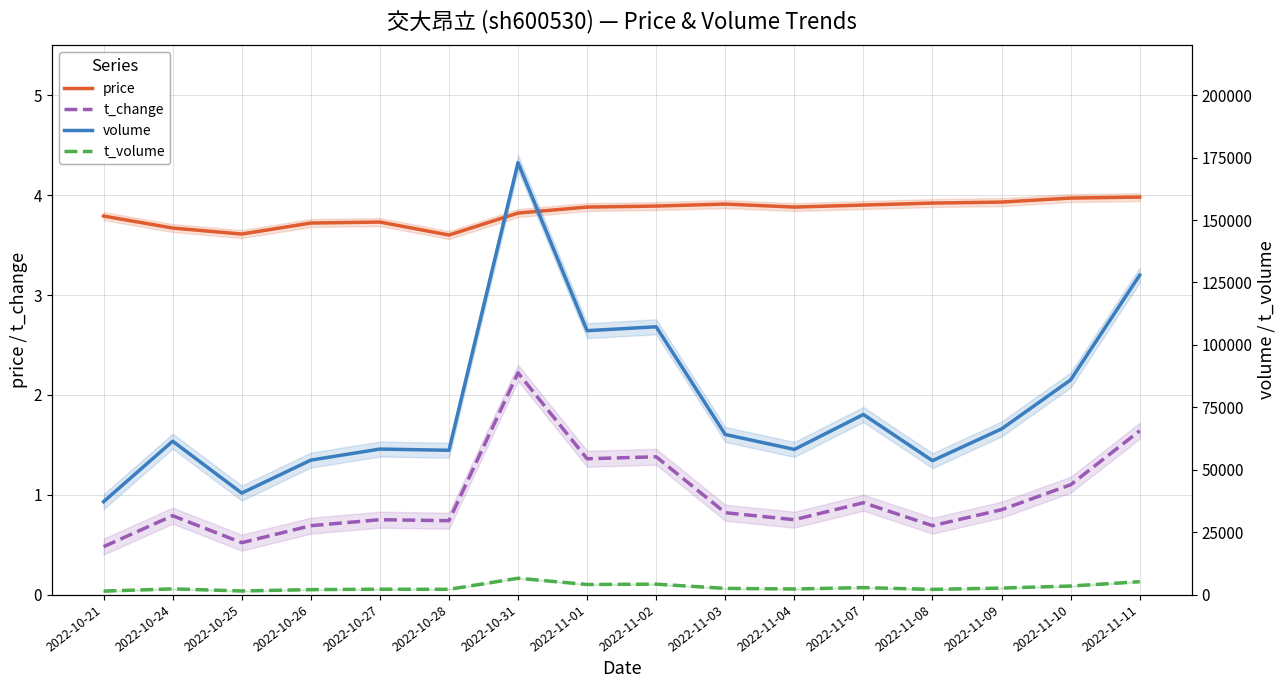

What is the label of the 7th point from the left?

2022-10-31